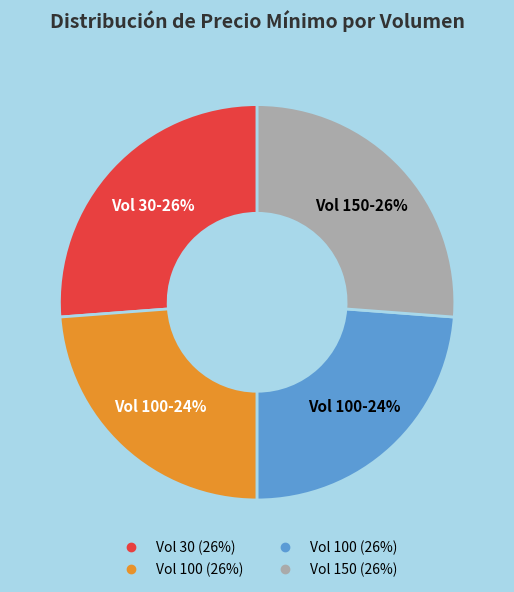

To the nearest percent, what is the average slice percentage?

25%